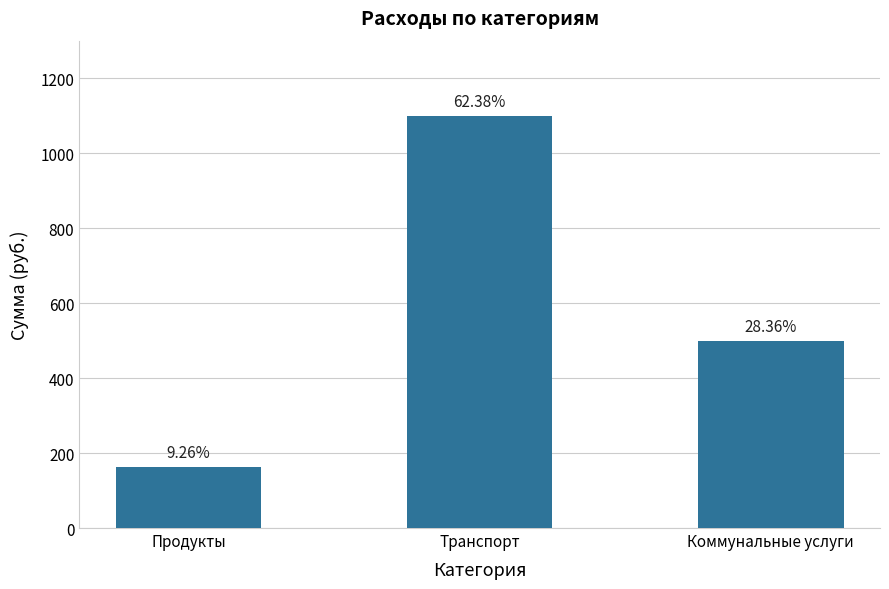

How many bars are there in total?

3